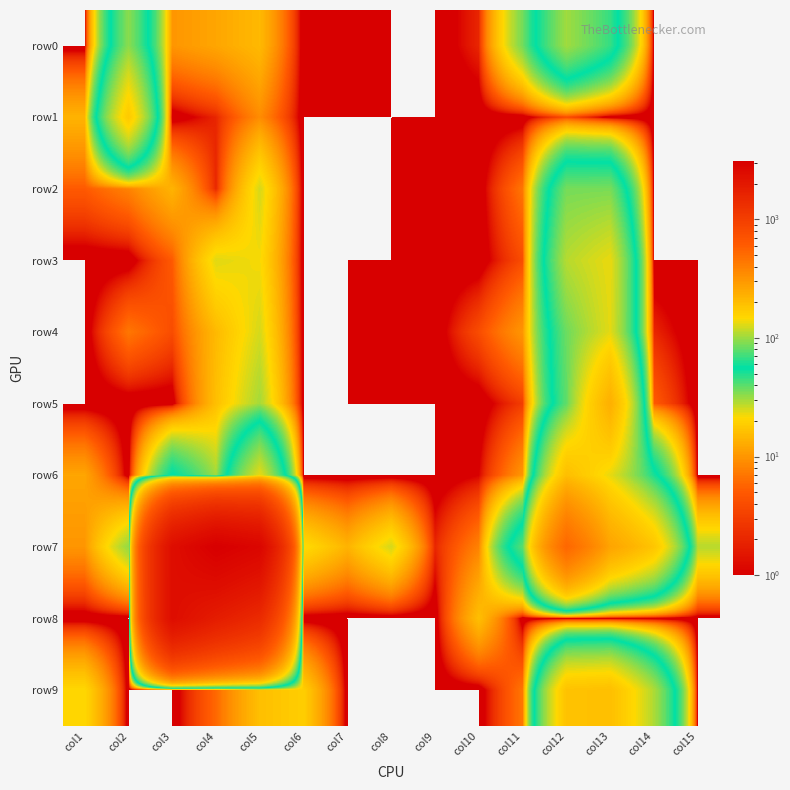

Rank the series at col9 from highest to lowest value.

row7, row2, row0, row1, row3, row4, row5, row6, row8, row9